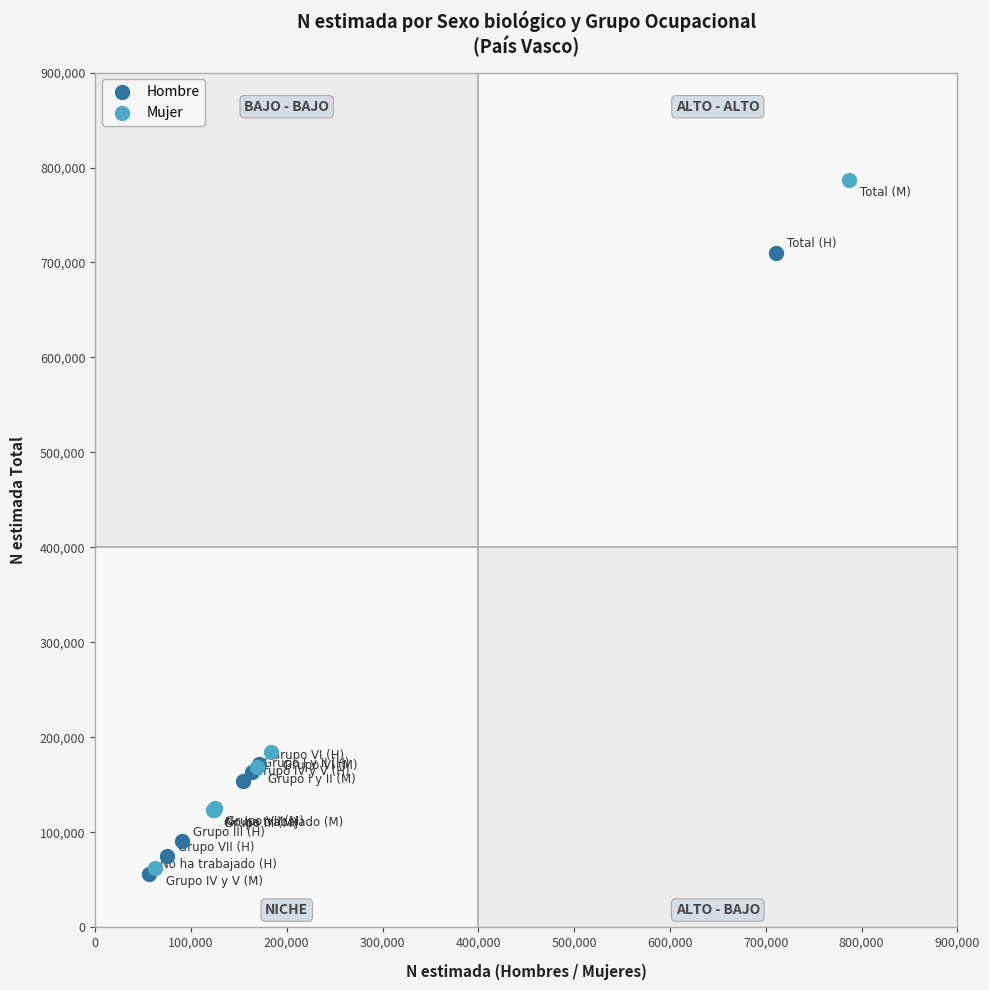

Which series reaches the maximum Y coordinate?

Mujer